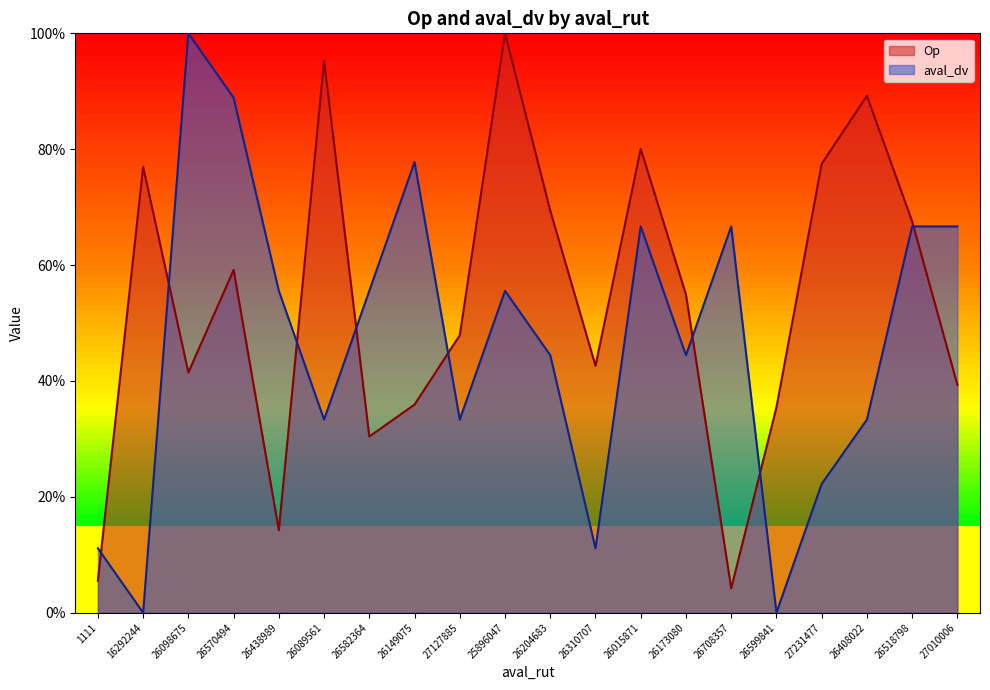

Where does the Op series first go above 54?

16292244